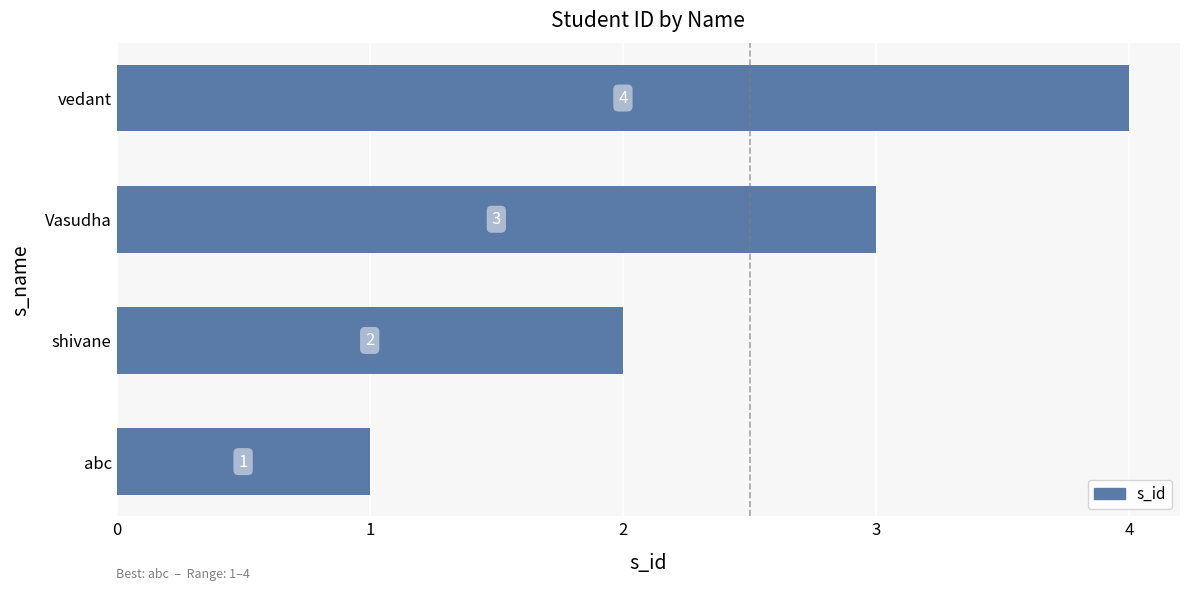

How many data points does each series have?

4